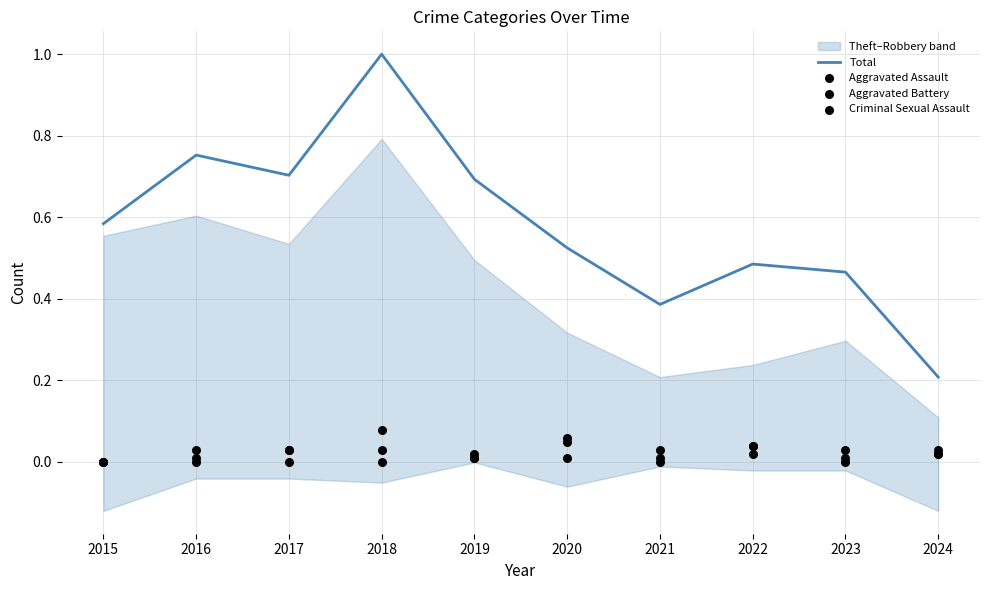

At which category is the sum across all series the highest?

2018